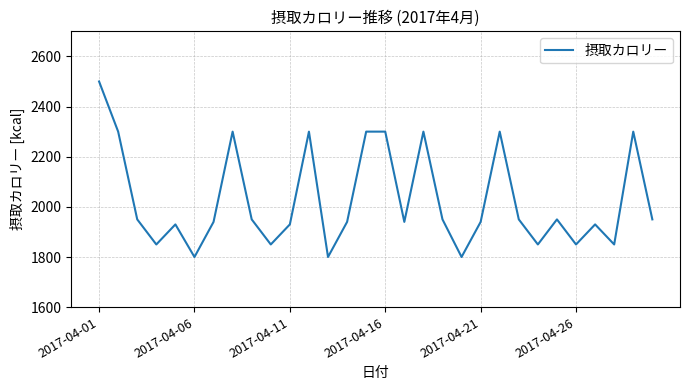

What is the smallest value displayed?

1800